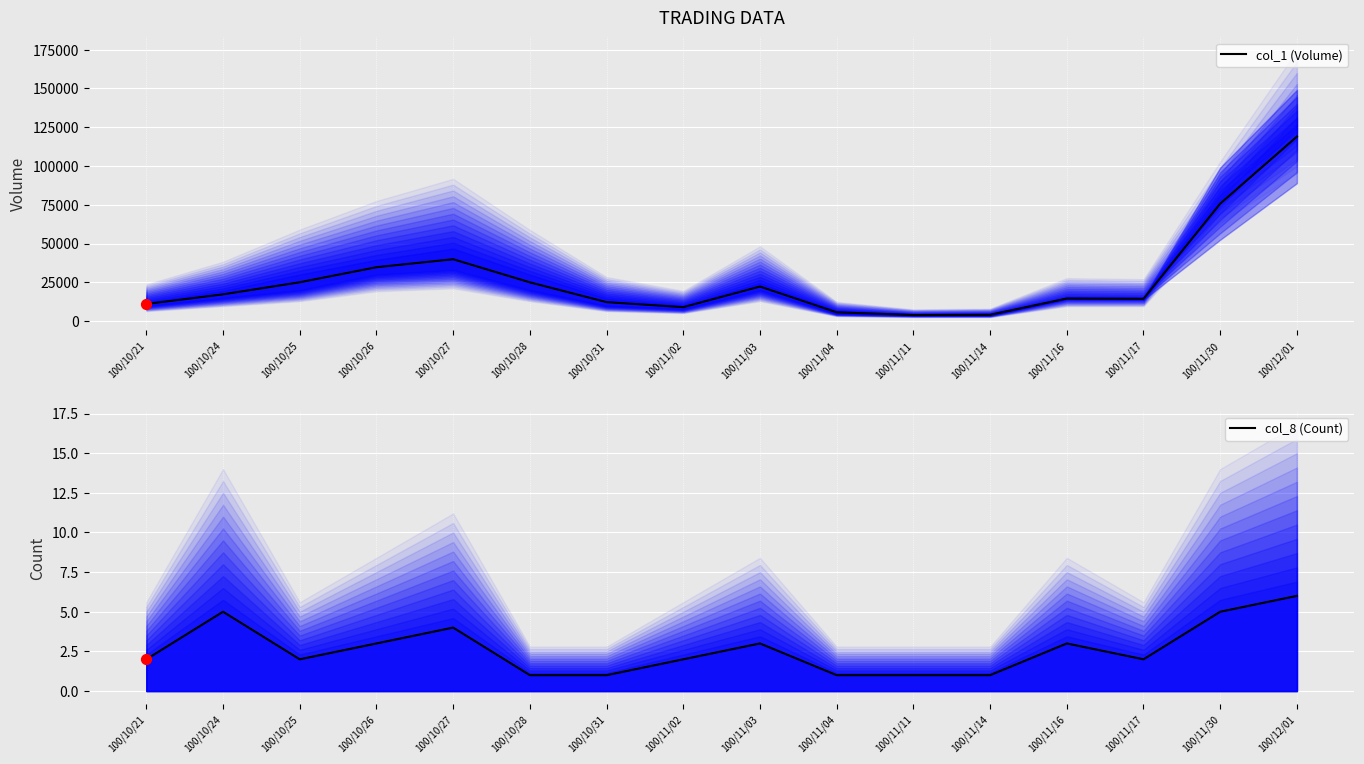

At how many categories does at least one series exceed 6669?

13